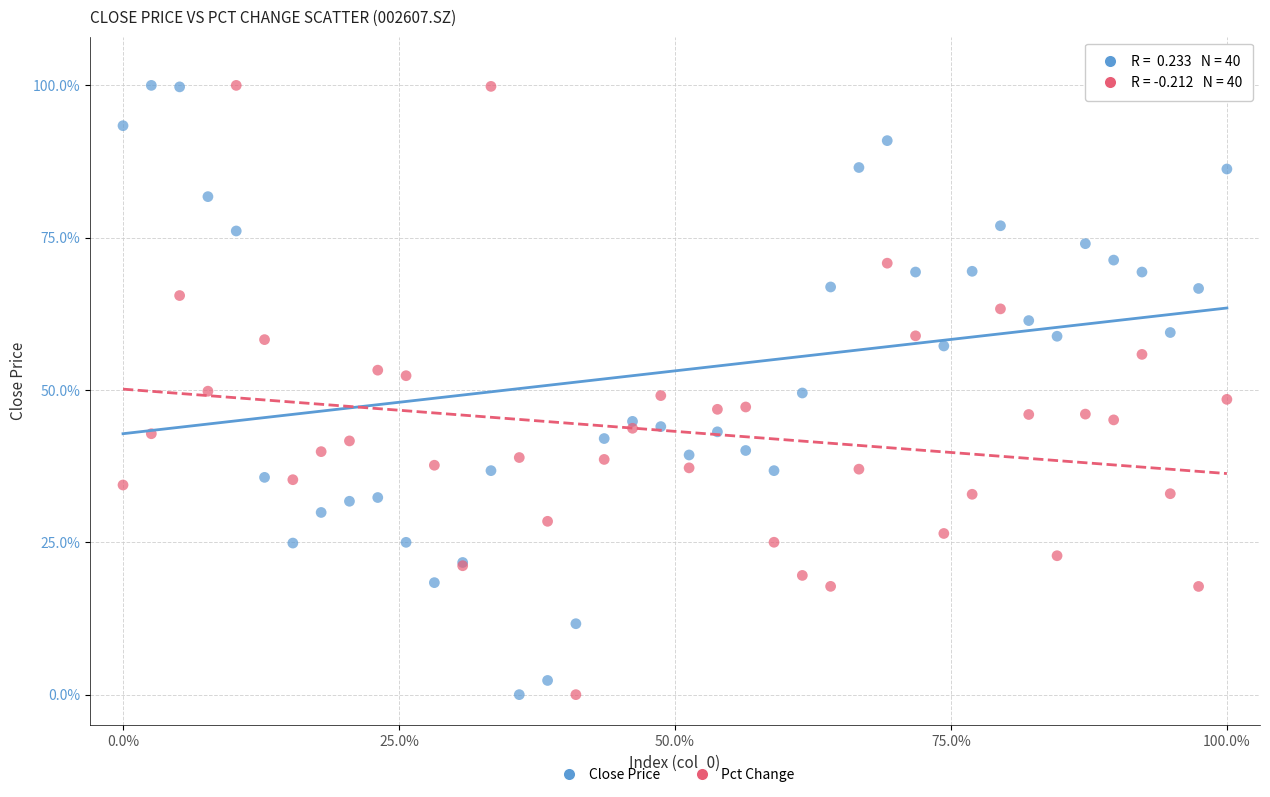

What is the X range (max minus min) for the scatter plot?

100.0